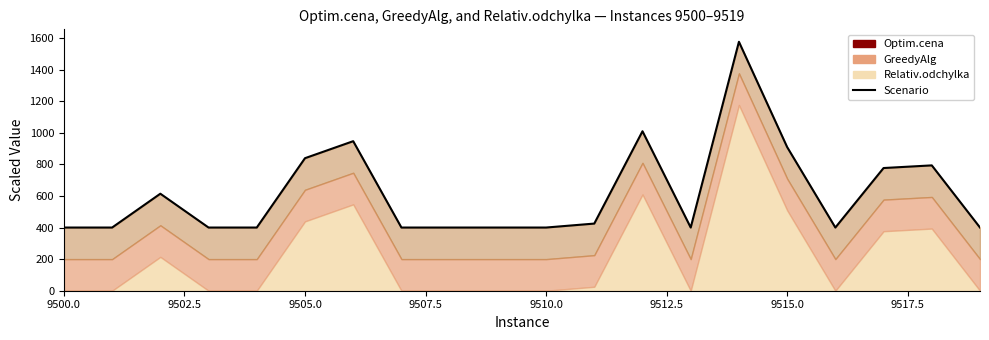

Is it true that the value at 9507.5 is 400.0?

True